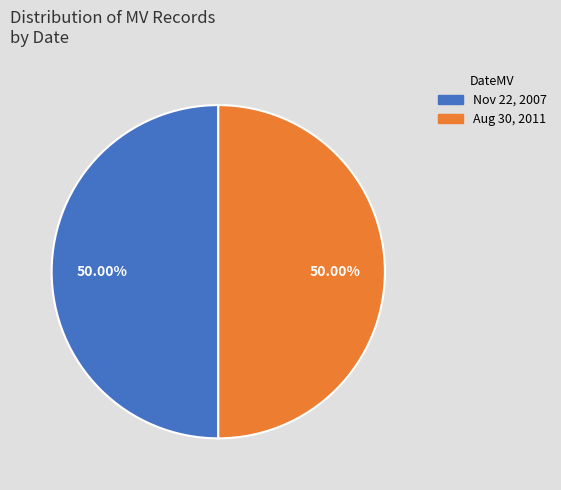

How many slices are in this pie chart?

2